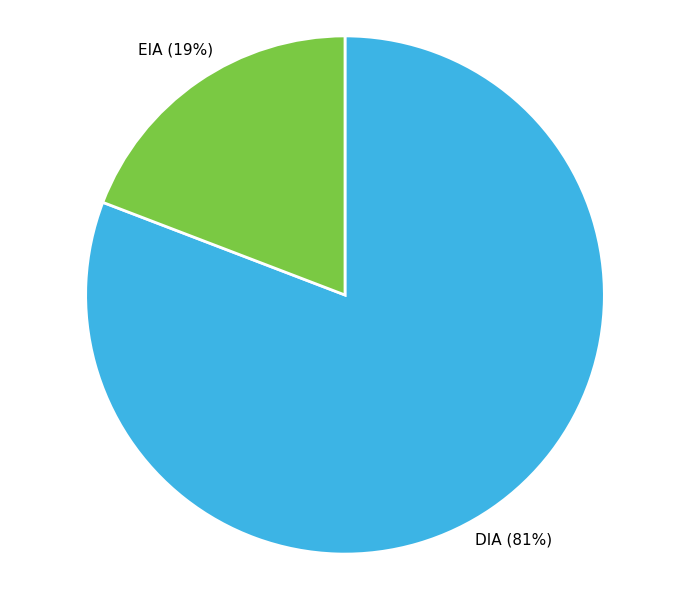

What percentage is the DIA slice, to the nearest percent?

81%